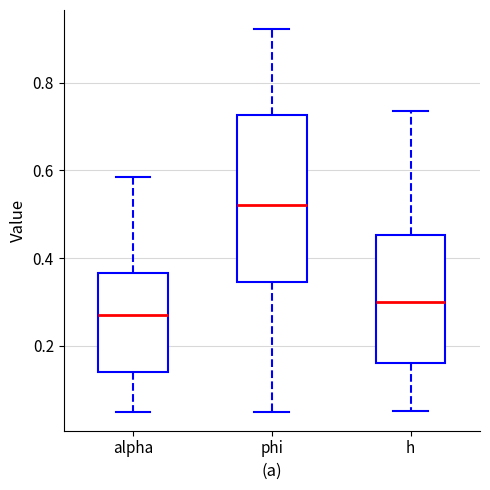

Reading left to right, transcribe this box plot: for each box, give where its median line is, the range the box spans, and where its two whiskers end, as read against the y-axis. The values are not printed on the chart, so give them approximately, as read against the axis.

alpha: median 0.26, box 0.14 to 0.36, whiskers 0.06 to 0.58
phi: median 0.52, box 0.34 to 0.72, whiskers 0.06 to 0.92
h: median 0.30, box 0.16 to 0.46, whiskers 0.06 to 0.74